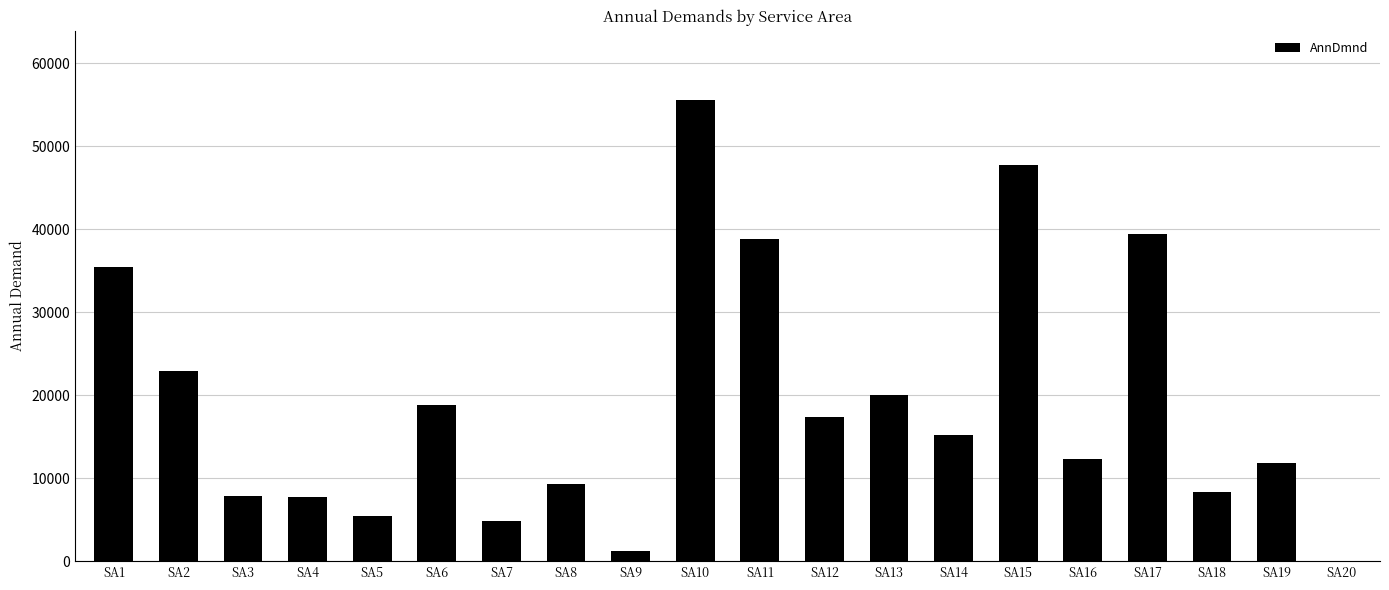

Count the number of categories in the chart.

20